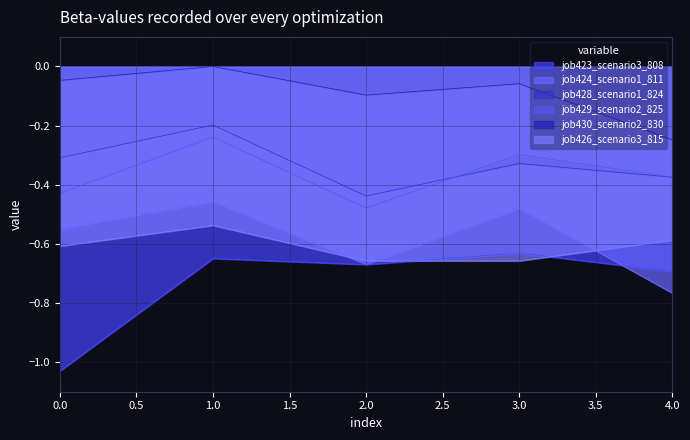

Which series has the largest total across all categories?

job430_scenario2_830